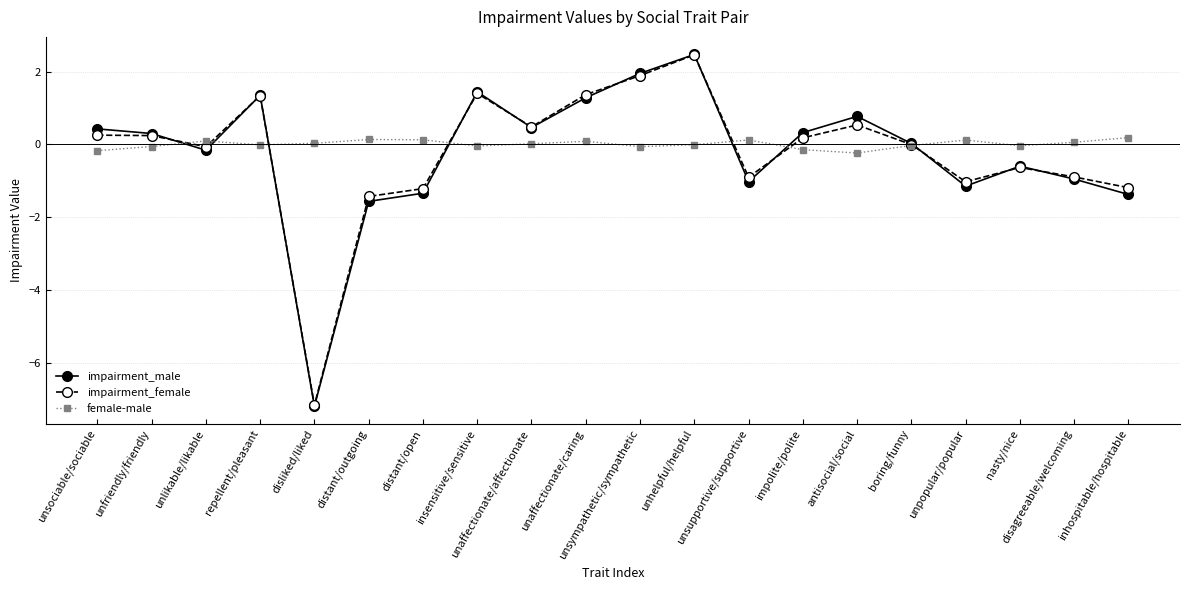

Between unsympathetic/sympathetic and inhospitable/hospitable, which series saw the biggest shift?

impairment_male